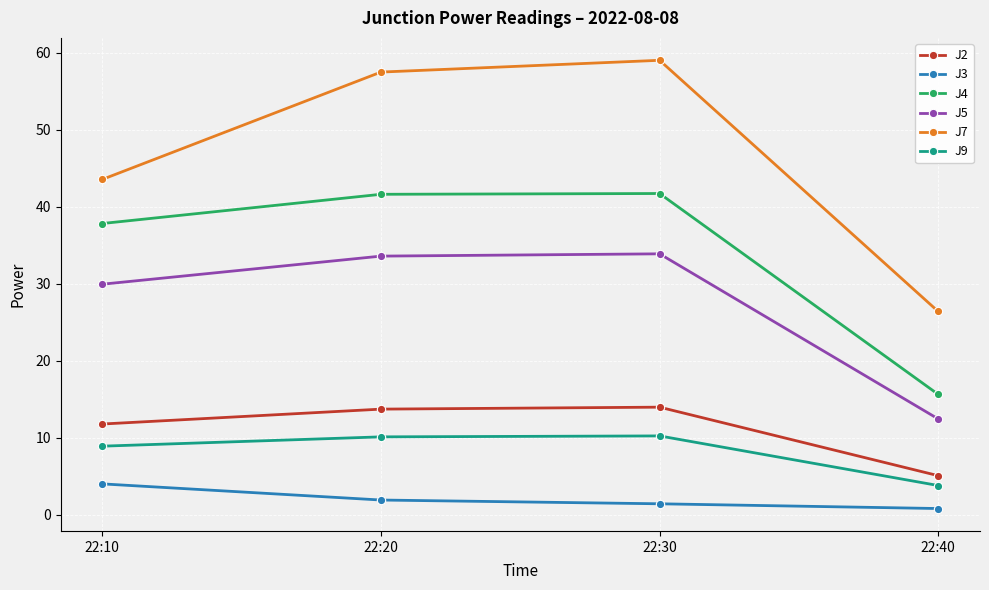

Is it true that J2 equals 14.0 at 22:30?

True